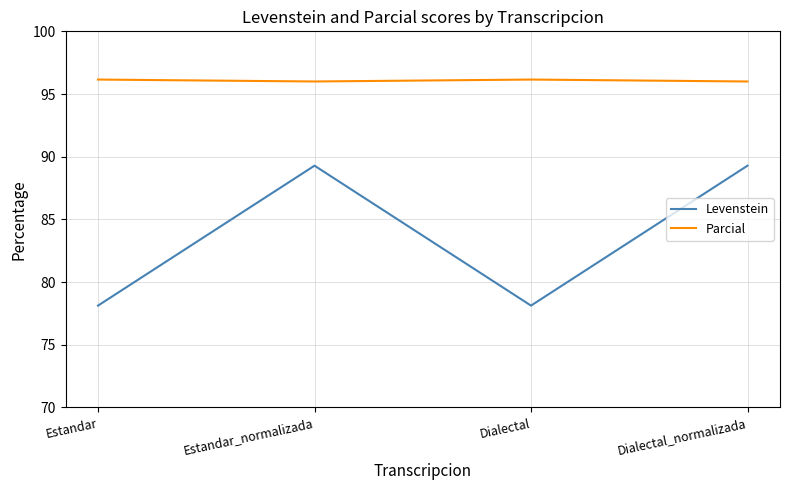

Reading left to right, what are all the values shown in this chart?

Levenstein: 78.1	89.3	78.1	89.3
Parcial: 96.2	96.0	96.2	96.0